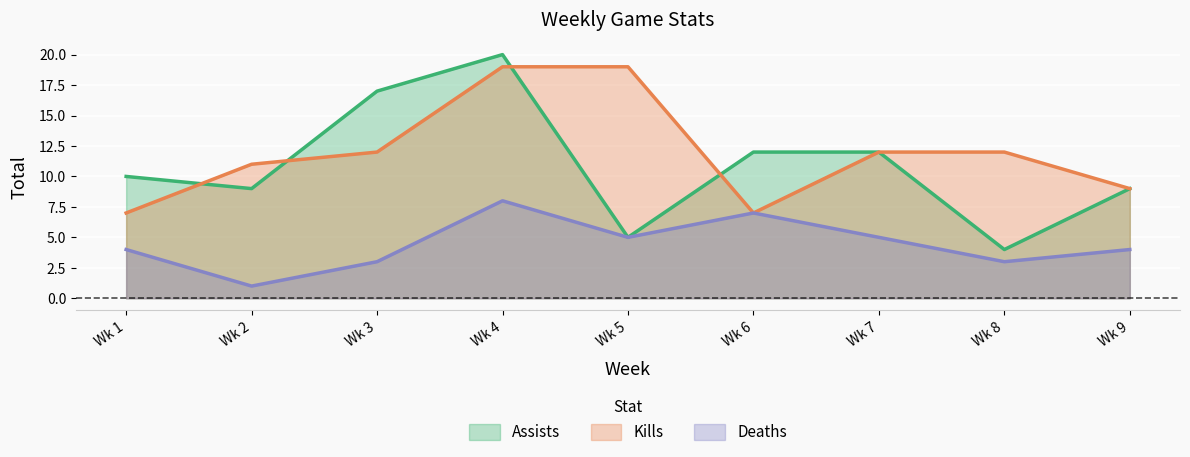

The value of Deaths at Wk 6 is 7. True or false?

True